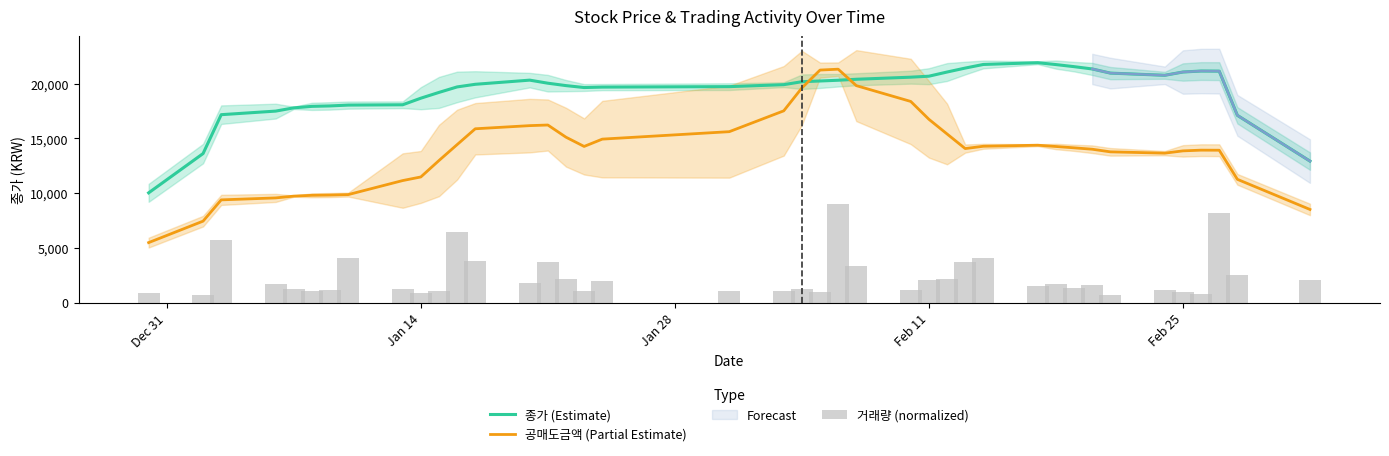

What is the highest value of the 종가 (Estimate) series?

21920.0